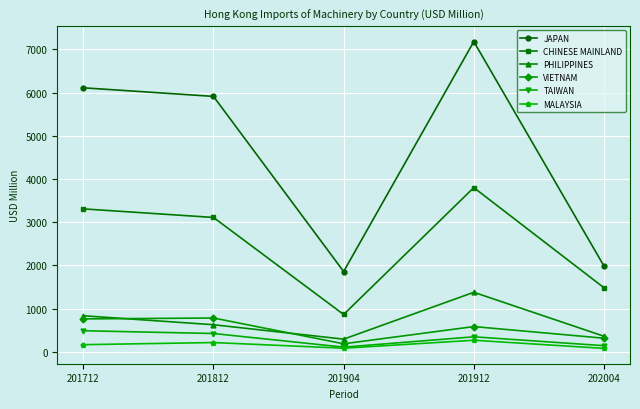

How many values in the TAIWAN series are below 345?

2